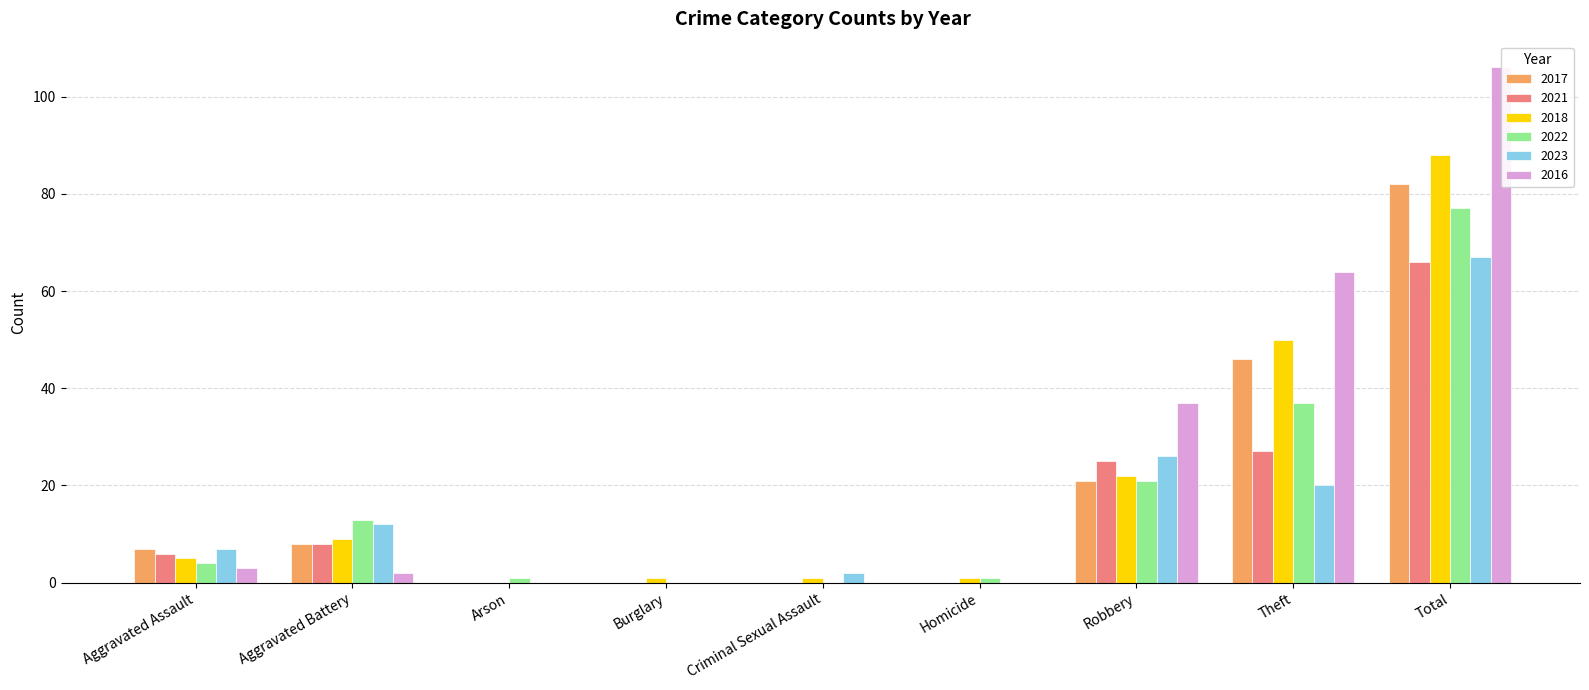

List the labels in order of 2017 value, largest first.

Total, Theft, Robbery, Aggravated Battery, Aggravated Assault, Arson, Burglary, Criminal Sexual Assault, Homicide